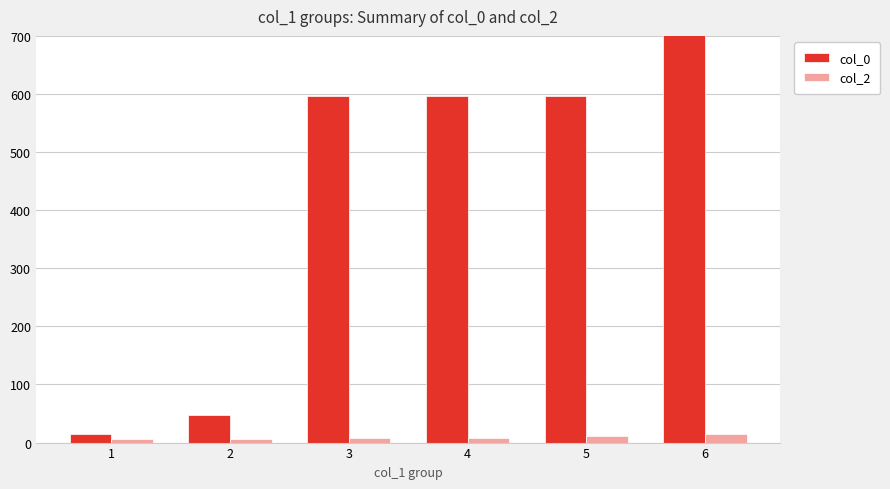

Rank the series at 3 from highest to lowest value.

col_0, col_2